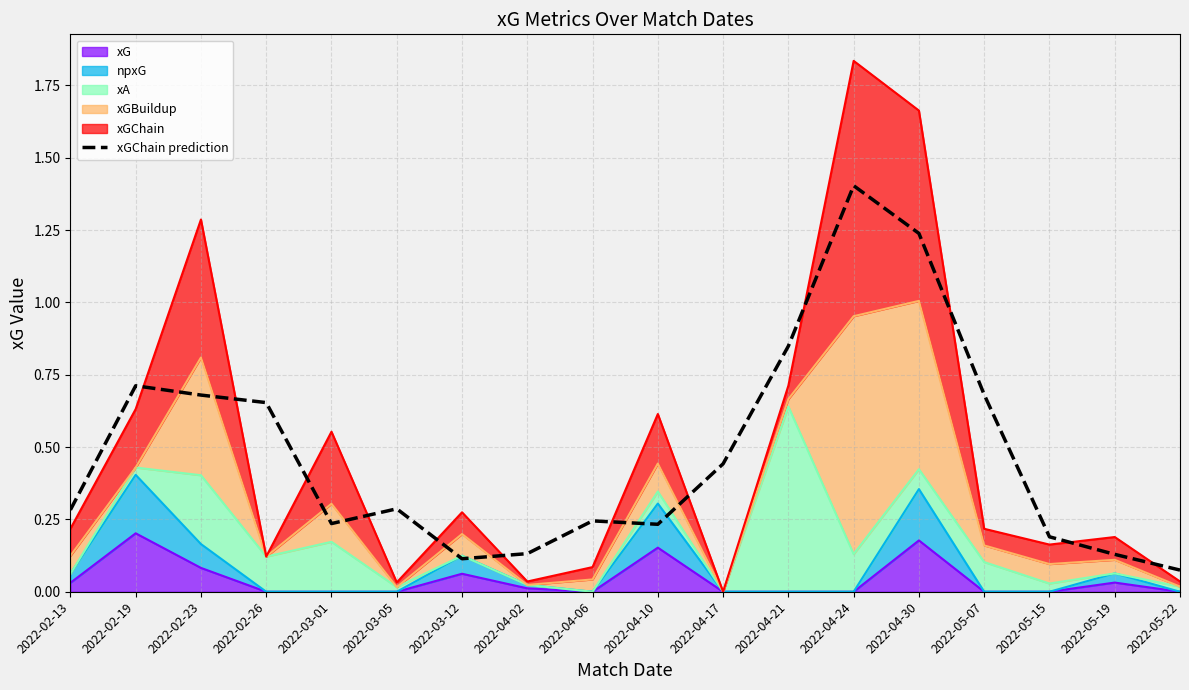

At which label is the value closest to 0?

2022-05-22